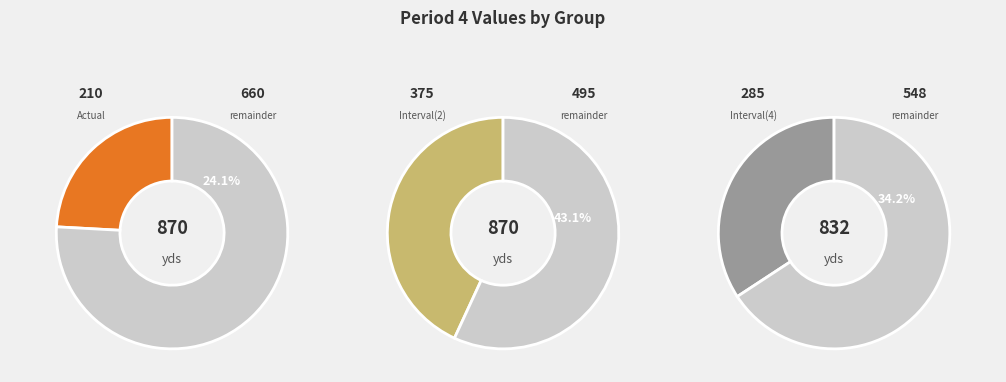

What portion of the pie excludes Actual?

75.9%